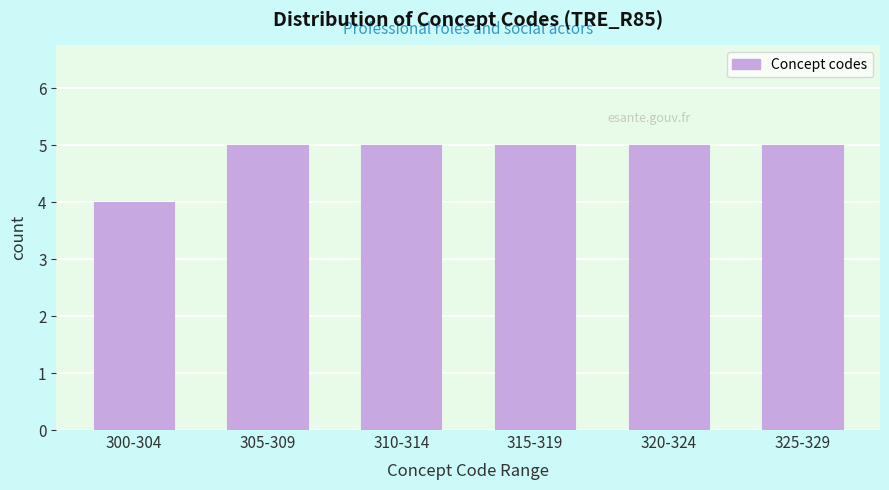

Reading left to right, list all the values displayed in this chart.

4	5	5	5	5	5